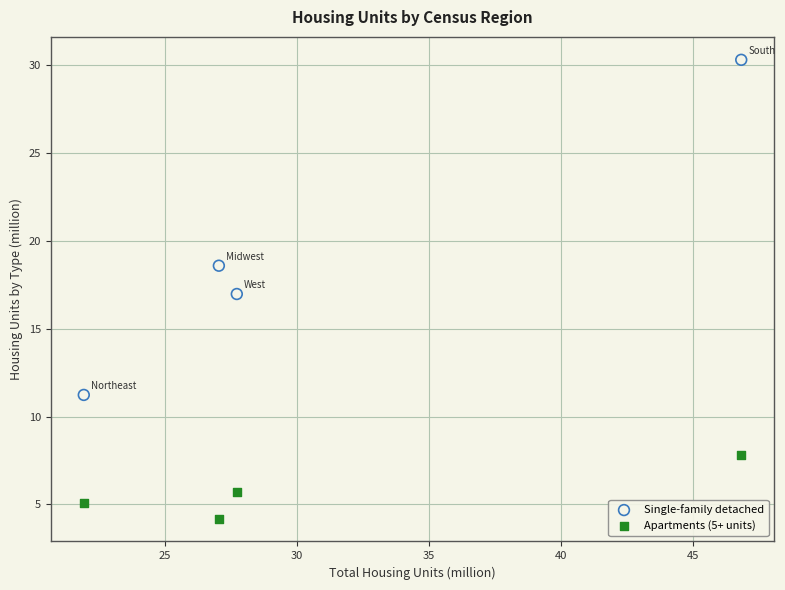

In the Single-family detached series, what Y value is closest to 20?

18.6